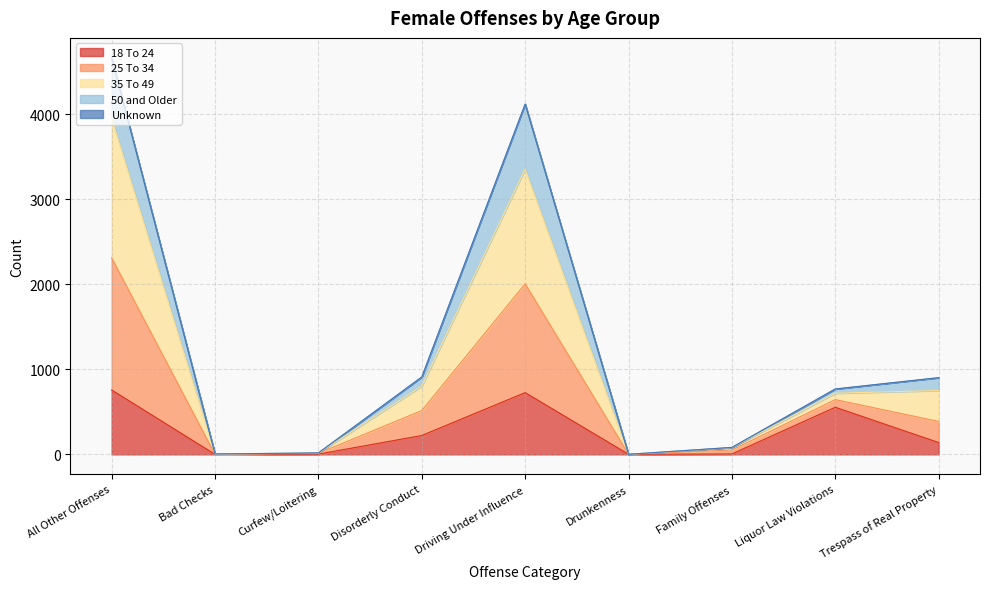

What is the label of the 2nd point from the left?

Bad Checks